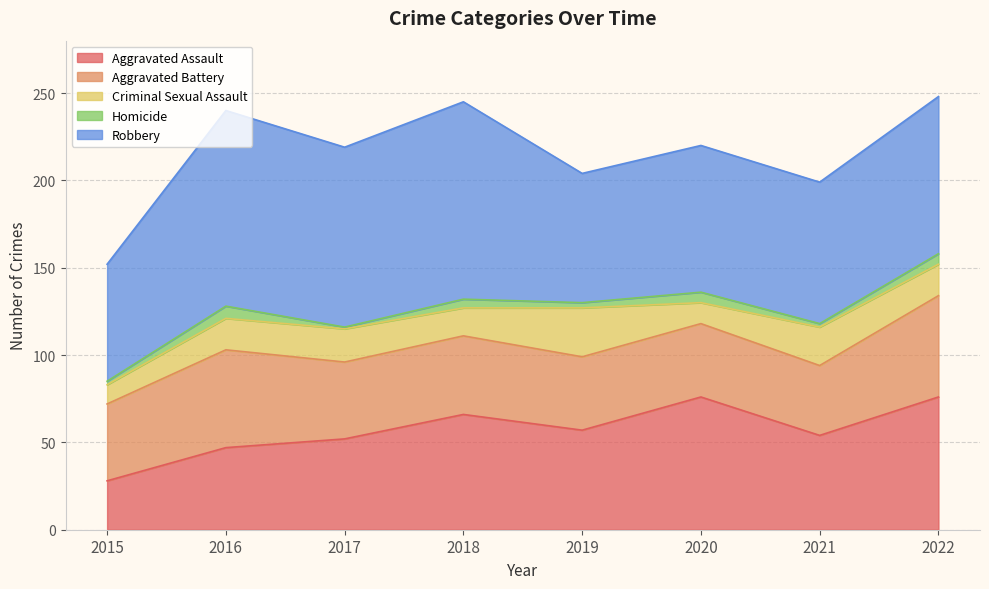

What is the total value across all series at 2018?

245